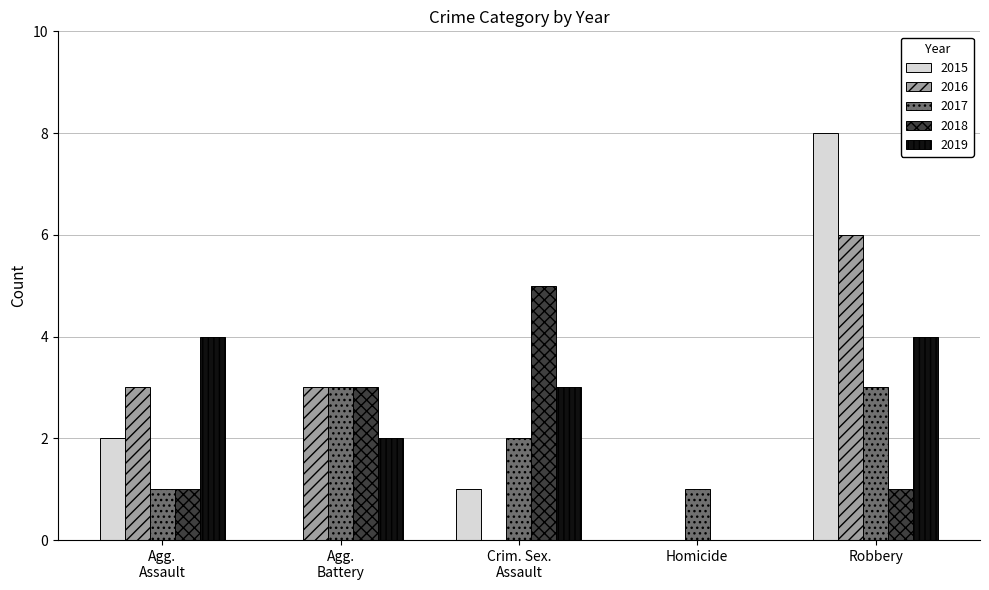

Is it true that 2018 equals 0 at Homicide?

True